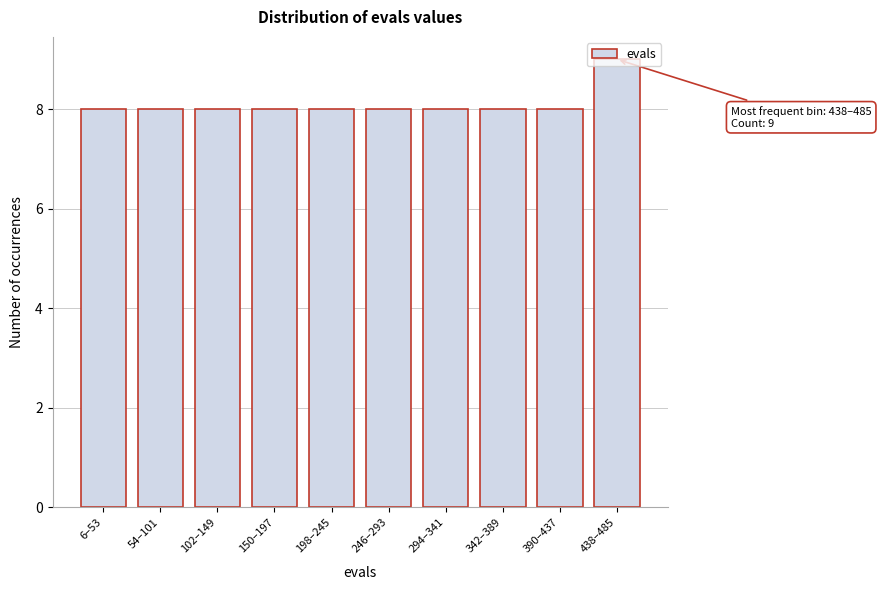

What is the sum of all values?

81